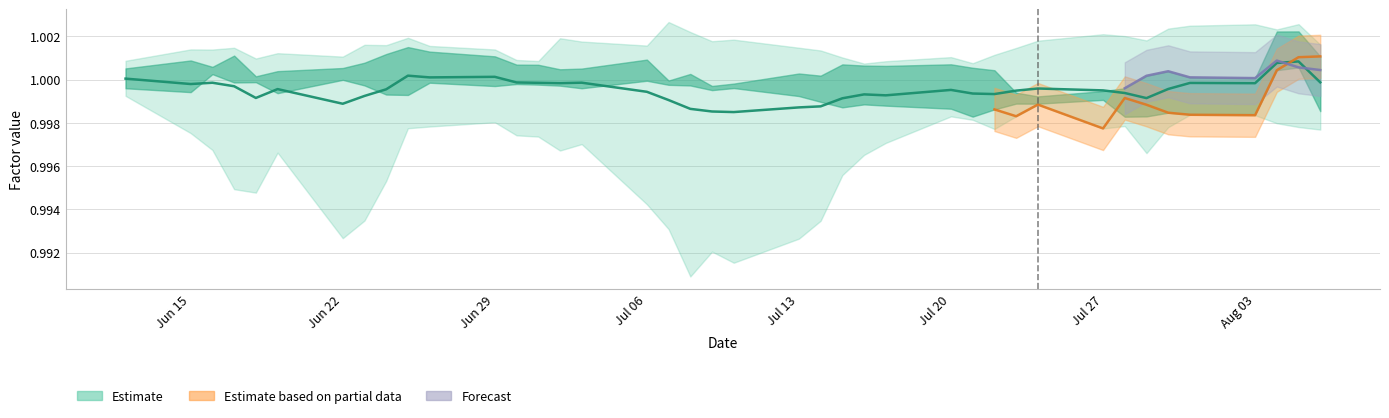

Does the chart have visible grid lines?

Yes